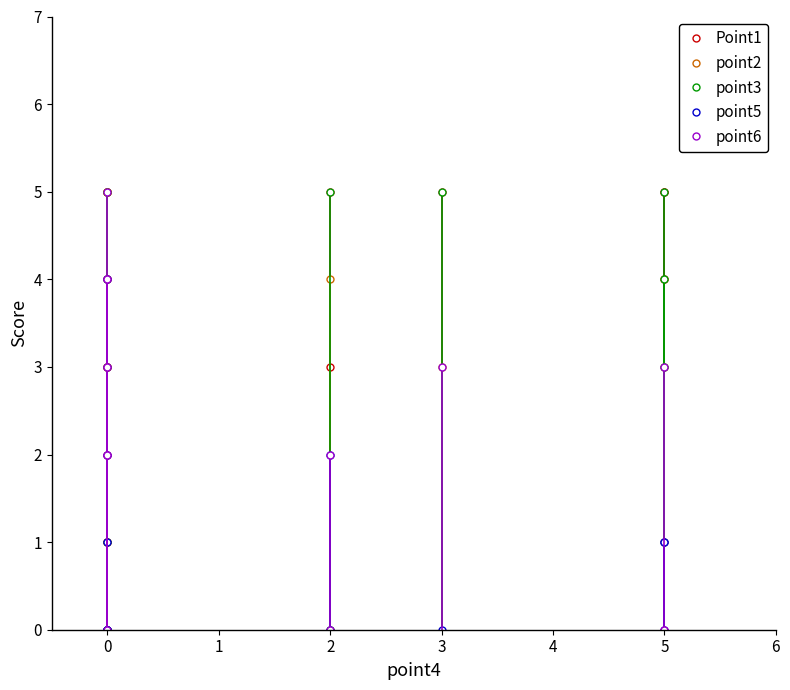

What is the value of the point6 point at the 6th from the left?

5